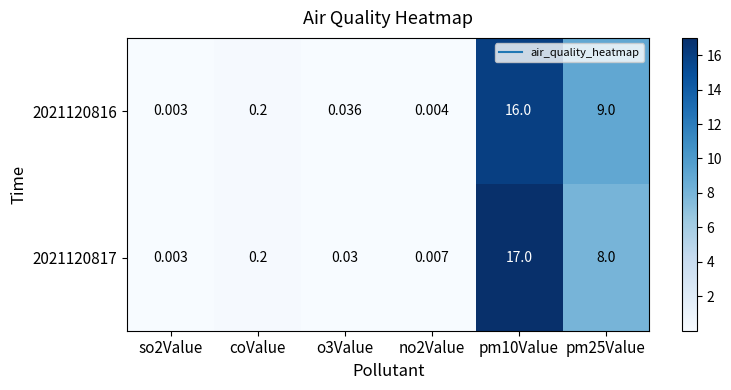

Is the value of 2021120817 at so2Value greater than the value of 2021120816 at o3Value?

No